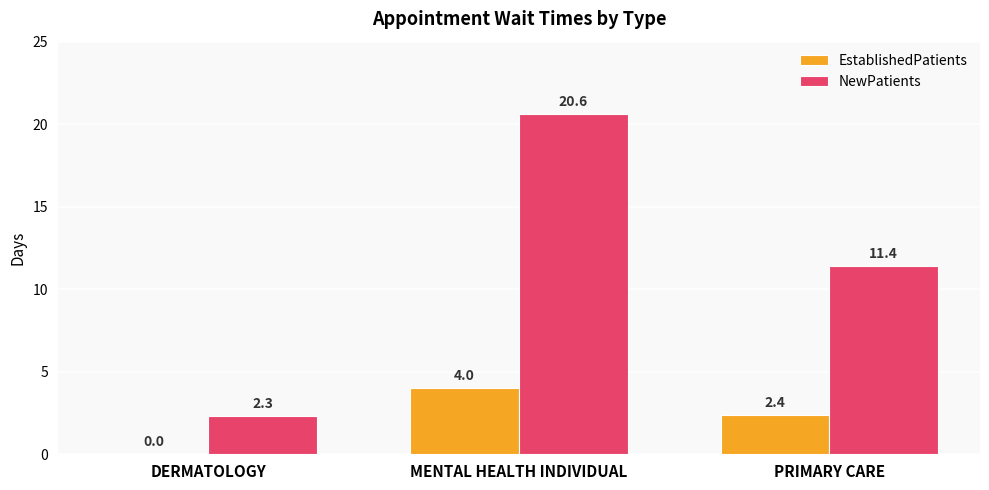

Which label corresponds to the largest value in the chart?

MENTAL HEALTH INDIVIDUAL